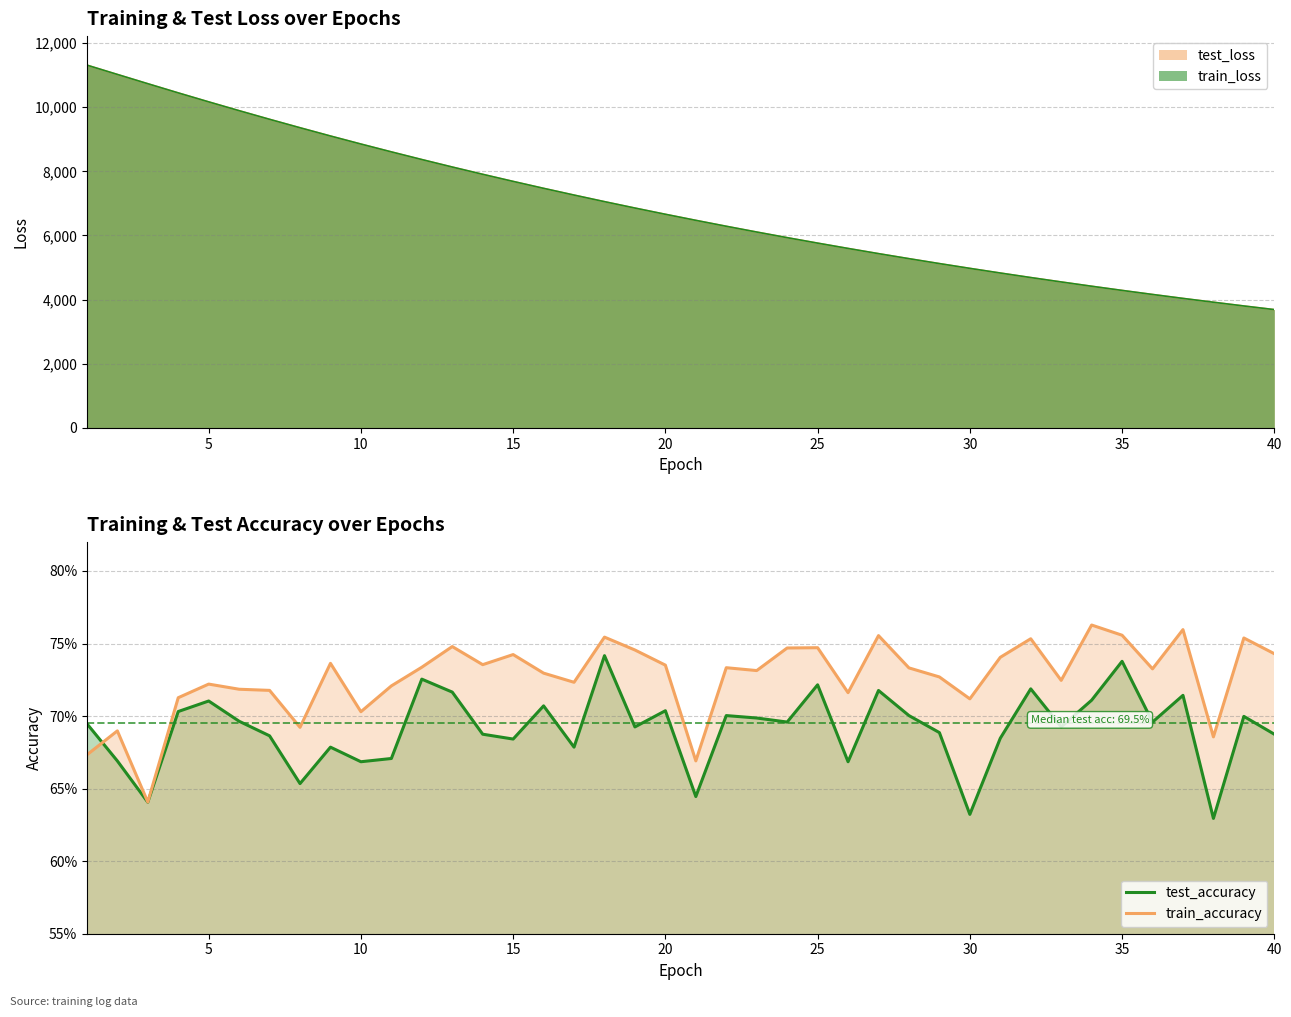

What is the value of the test_accuracy point at the 10th from the left?

0.7